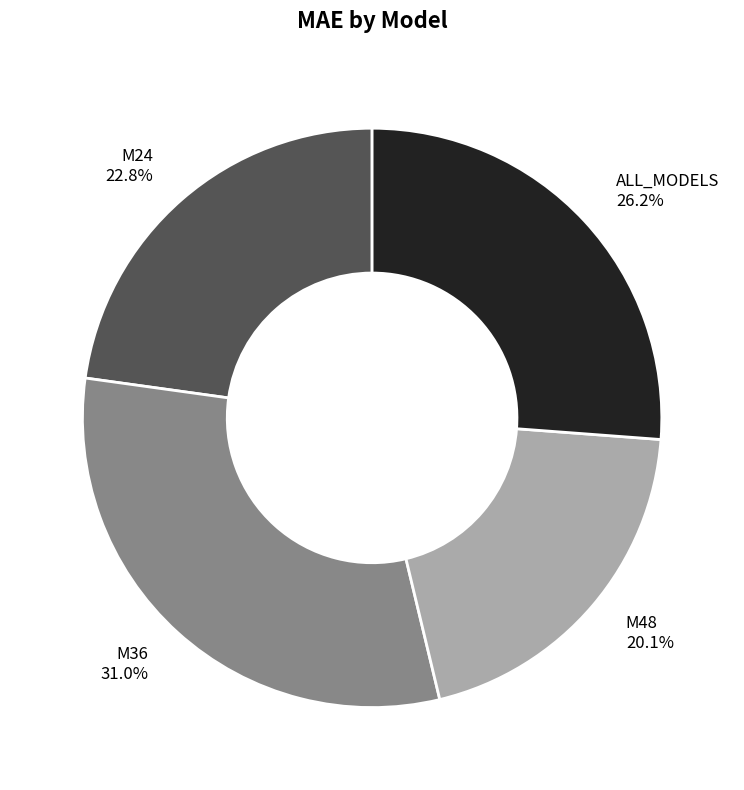

Between M36 and ALL_MODELS, which is larger?

M36